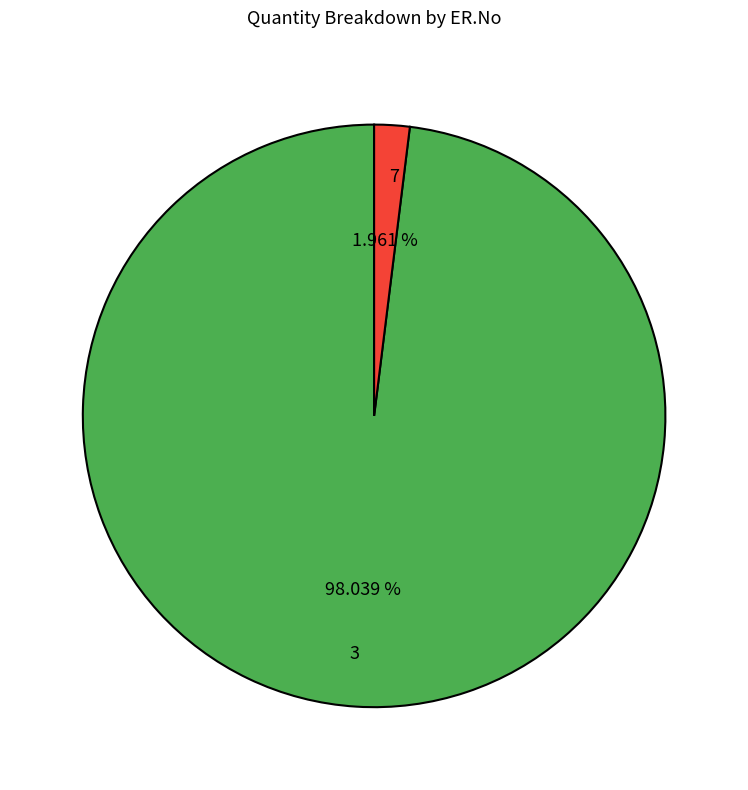

Does any single category account for the majority?

Yes